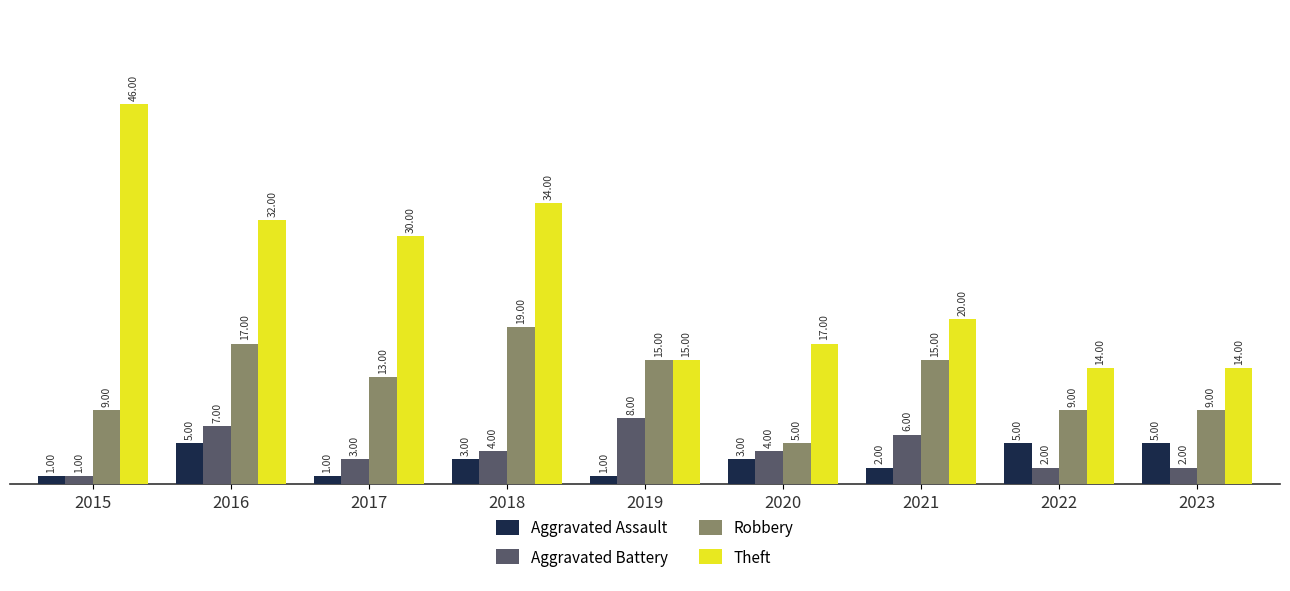

At which label is Theft closest to 30?

2017